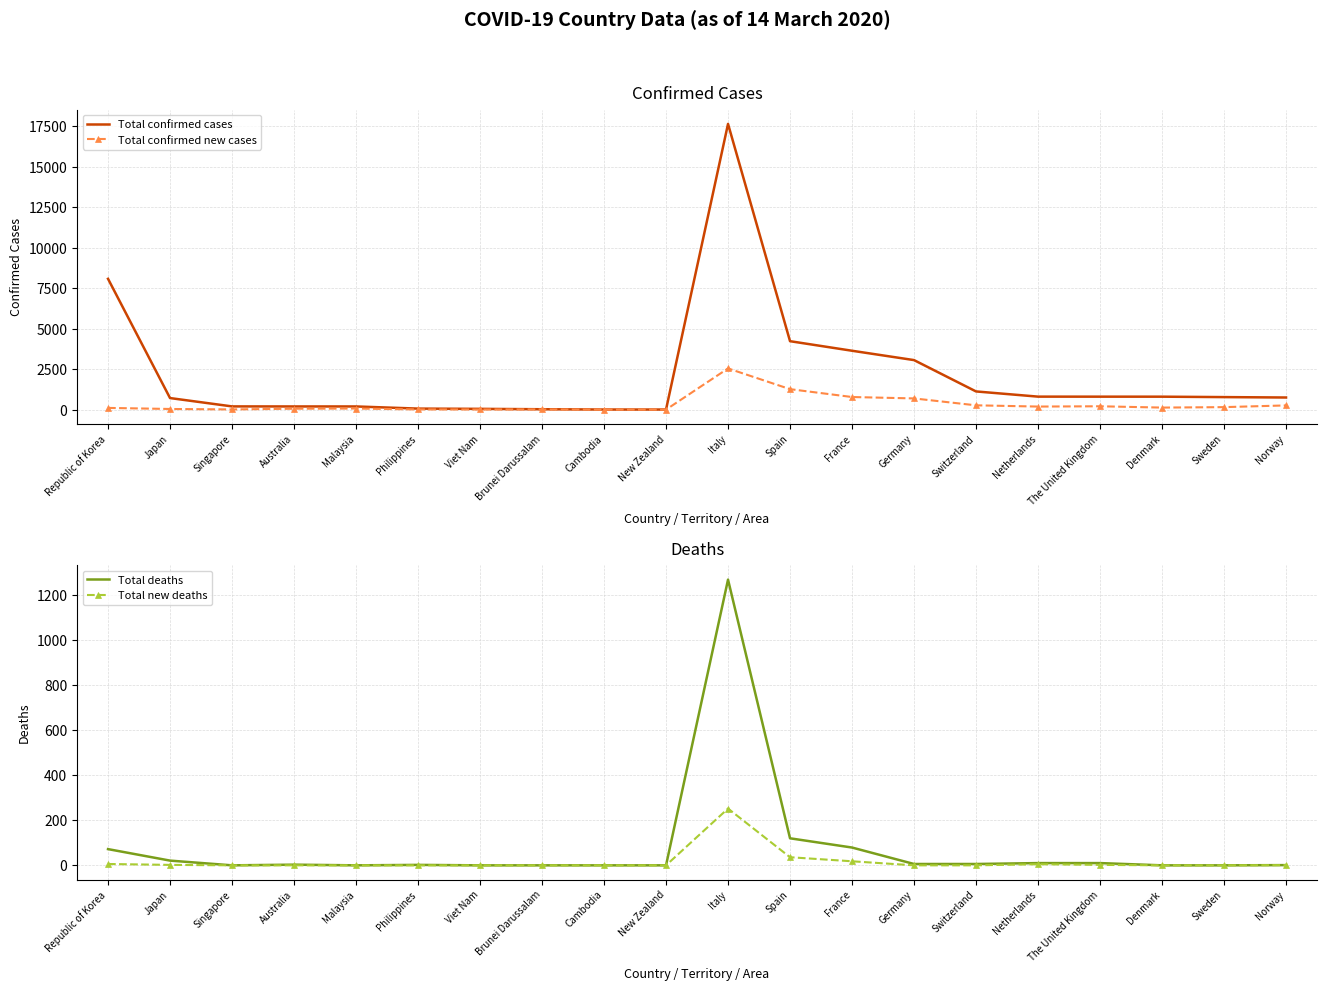

Which category has the highest value in the Total confirmed cases series?

Italy